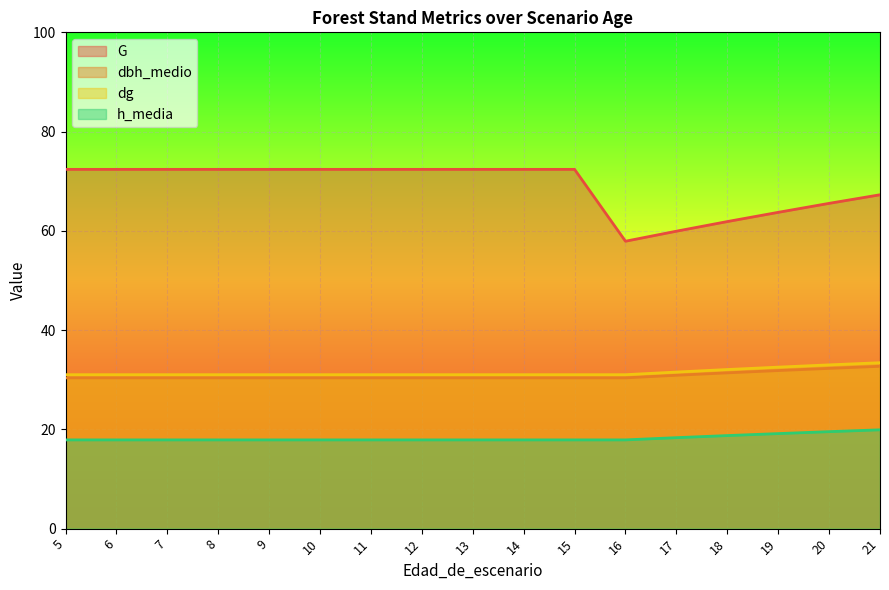

What is the difference between the maximum and minimum values in the h_media series?

2.0